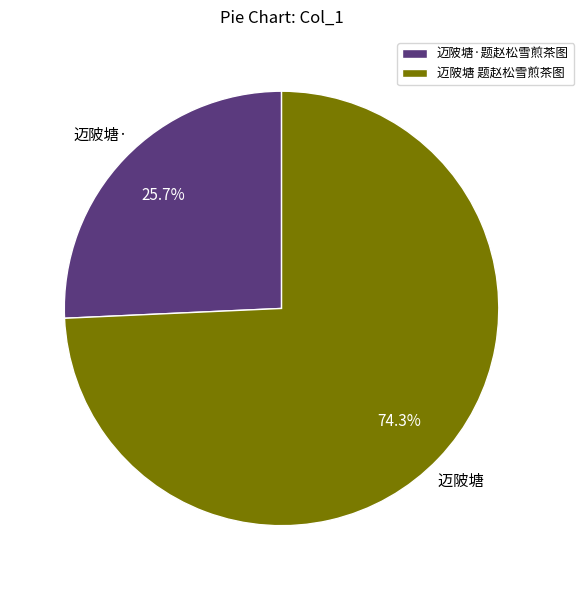

Which category has the biggest portion of the pie?

迈陂塘 题赵松雪煎茶图